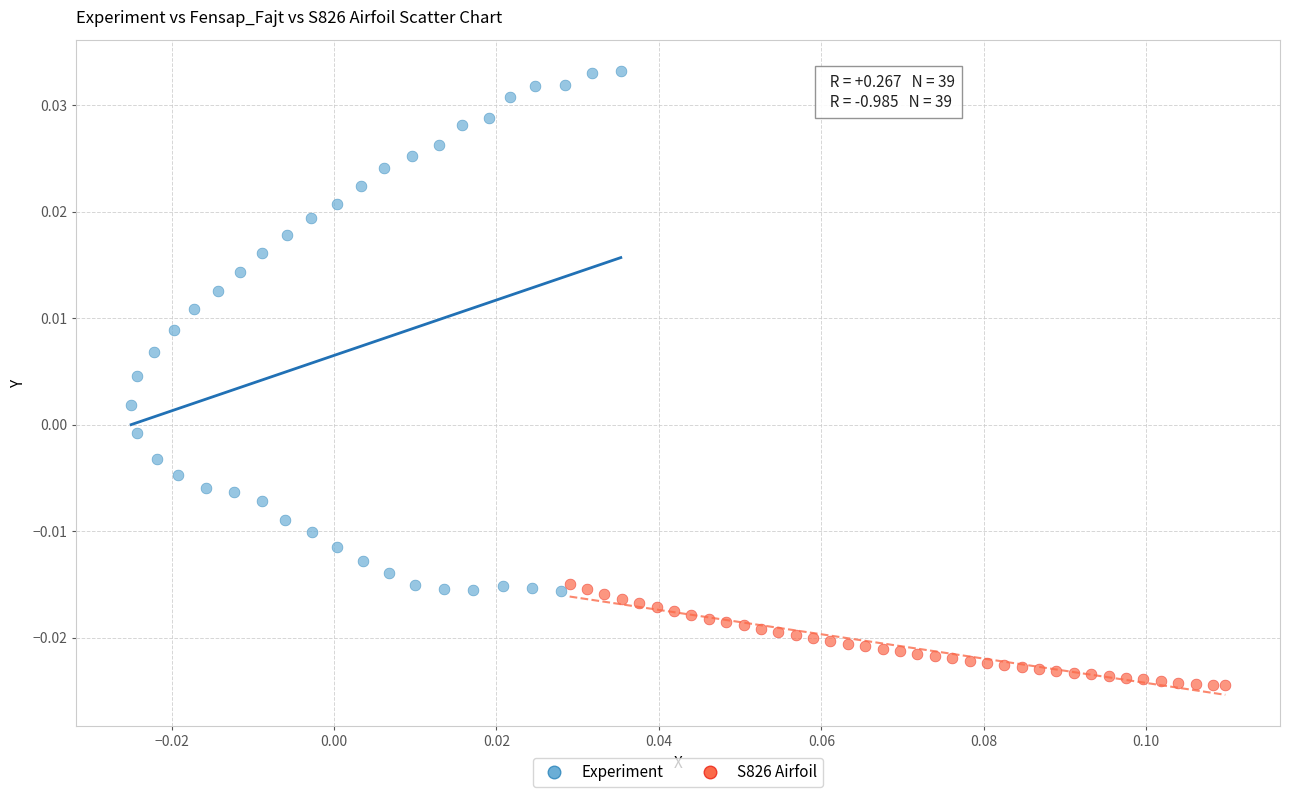

What are all the series names shown in the legend?

Experiment, S826 Airfoil